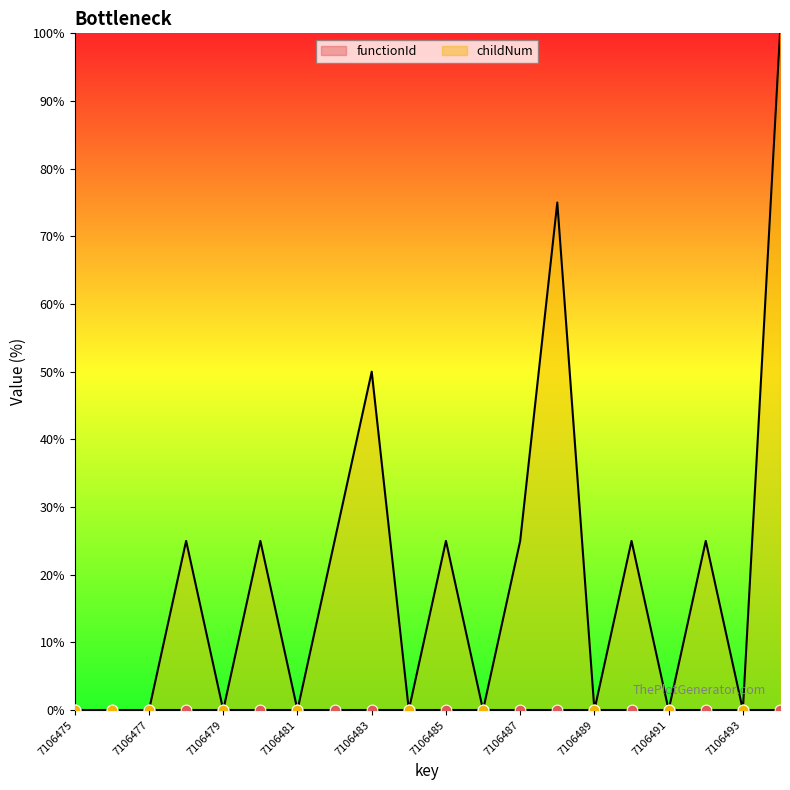

Between 7106481 and 7106479, which is larger?

7106481